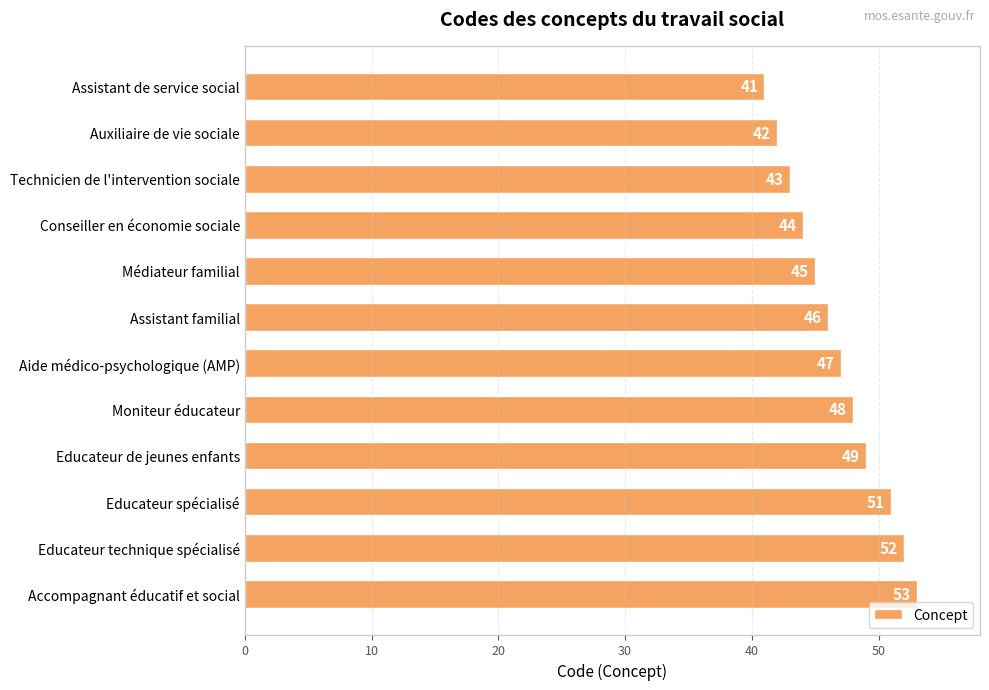

Rank the categories by value from highest to lowest.

Accompagnant éducatif et social, Educateur technique spécialisé, Educateur spécialisé, Educateur de jeunes enfants, Moniteur éducateur, Aide médico-psychologique (AMP), Assistant familial, Médiateur familial, Conseiller en économie sociale, Technicien de l'intervention sociale, Auxiliaire de vie sociale, Assistant de service social